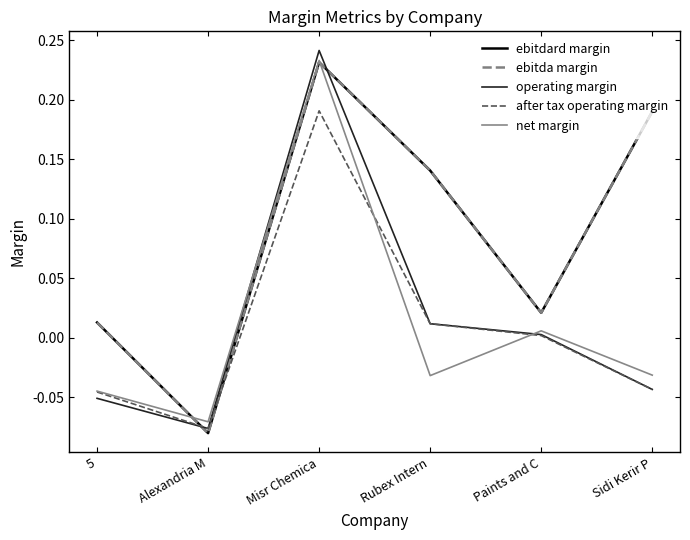

The after tax operating margin series shows 0.0 at Rubex Intern. True or false?

True